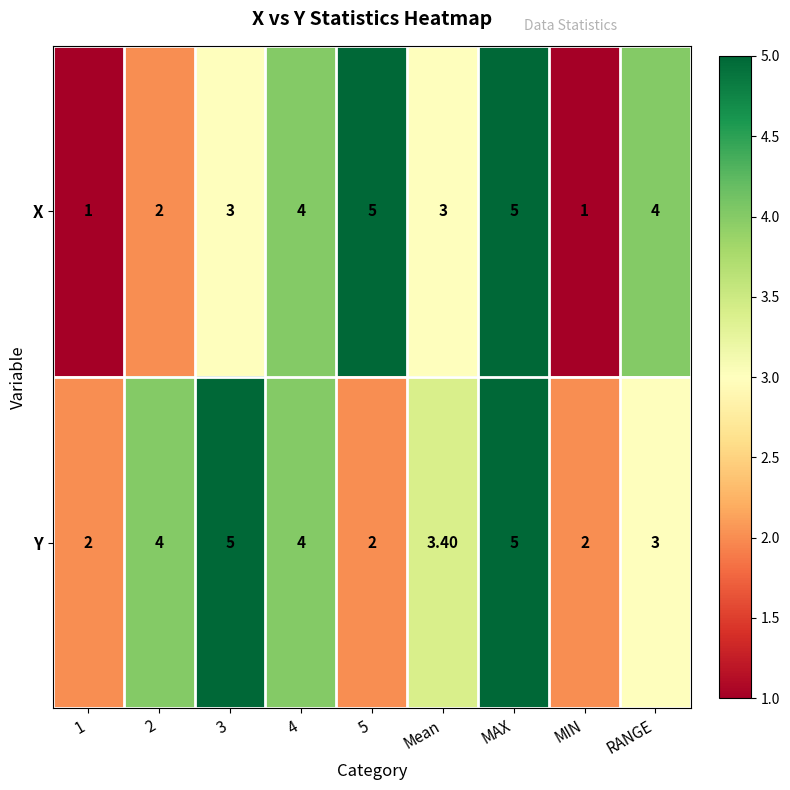

Which series has the widest spread of values?

X